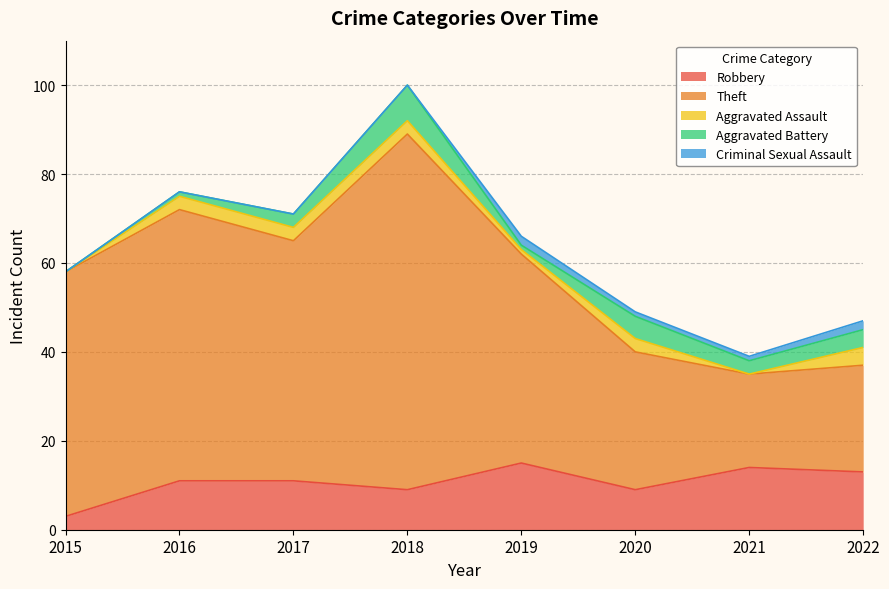

Which series changed the most between 2015 and 2017?

Robbery